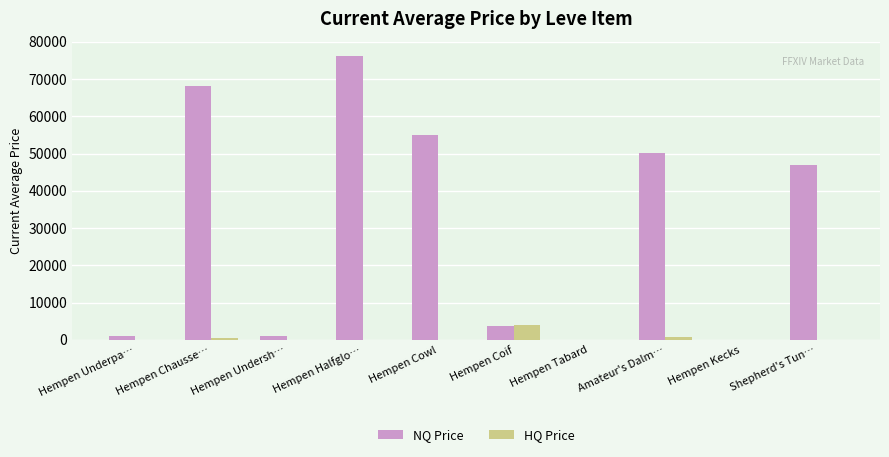

Which series has the largest total across all categories?

NQ Price